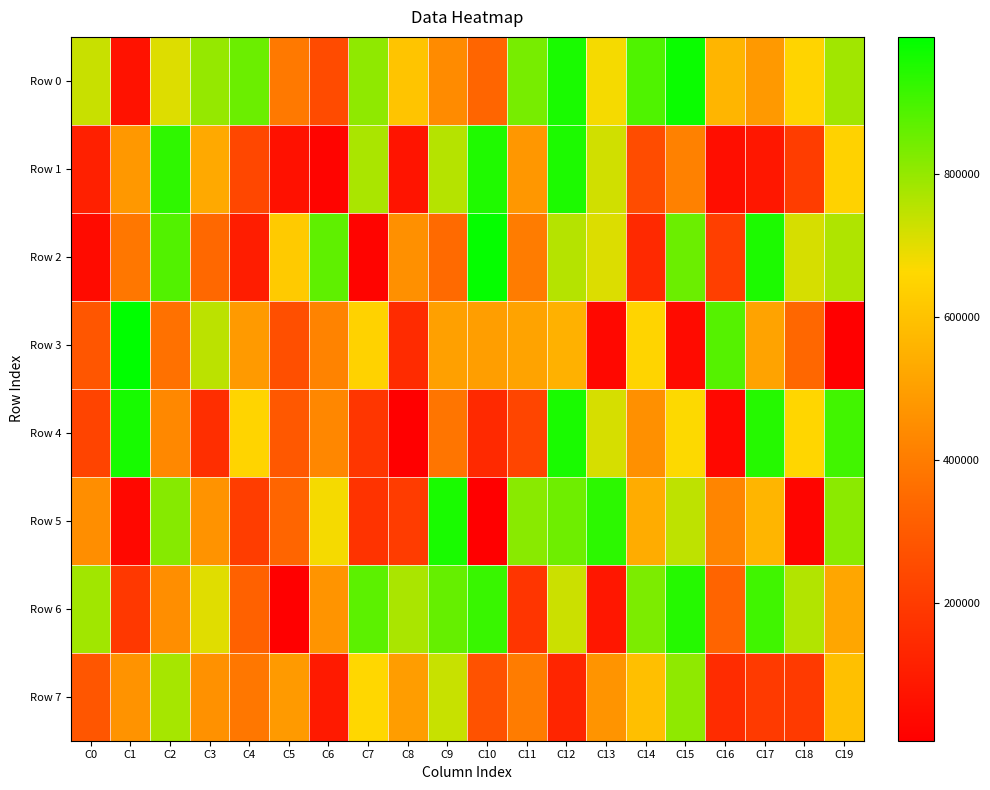

List the series in order of their peak value, highest first.

Row 3, Row 2, Row 0, Row 4, Row 5, Row 1, Row 6, Row 7